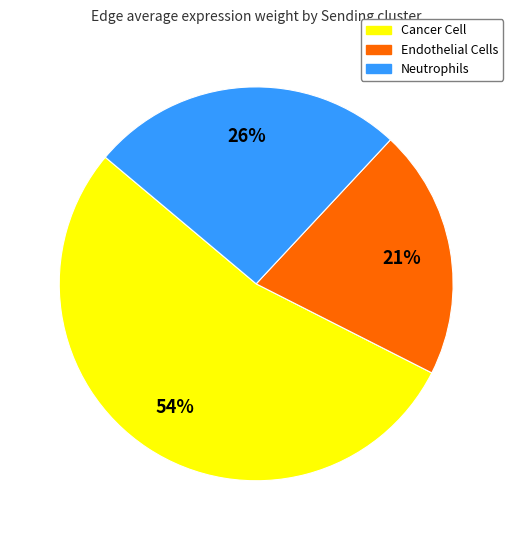

To the nearest percent, what is the combined percentage of Cancer Cell and Endothelial Cells?

74%